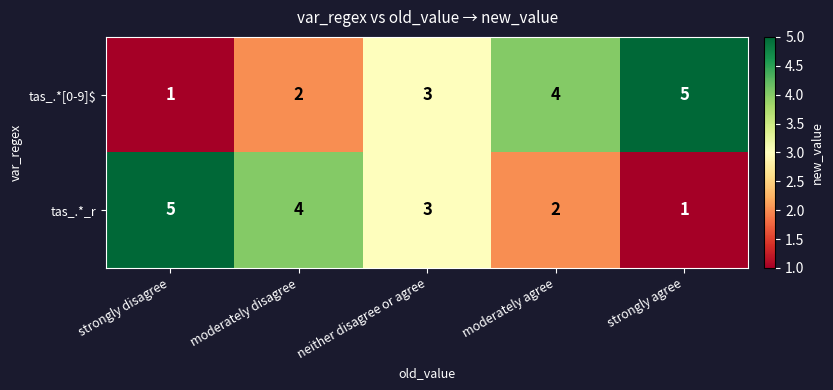

Rank the series at strongly disagree from highest to lowest value.

tas_.*_r, tas_.*[0-9]$